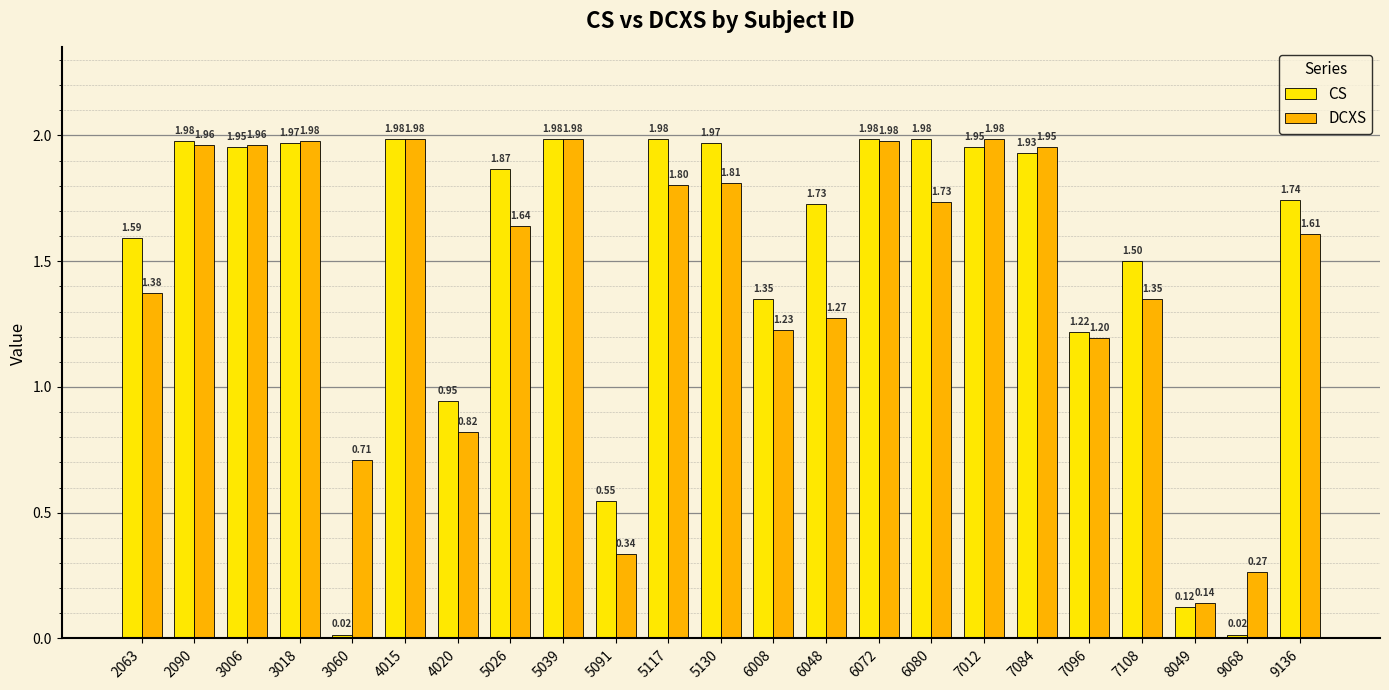

How many series are shown in this chart?

2